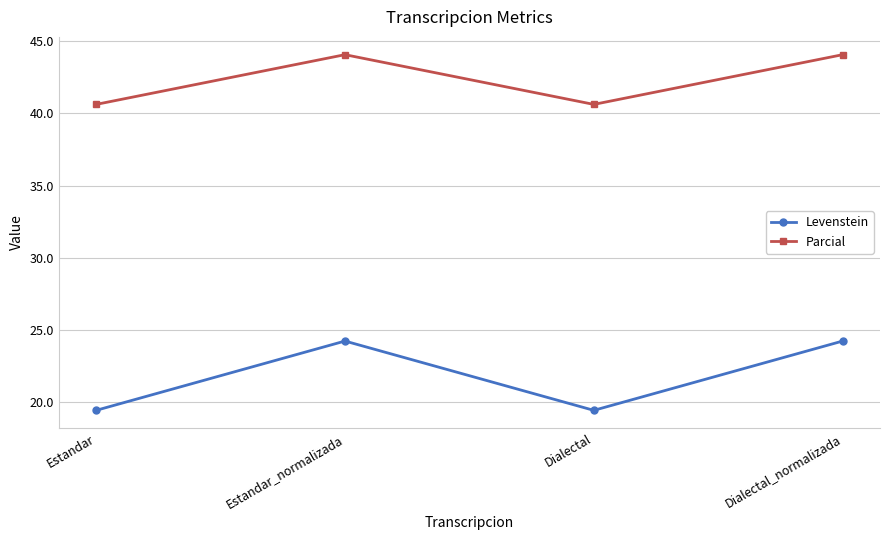

True or false: Levenstein has a value of 24.2 at Estandar_normalizada.

True